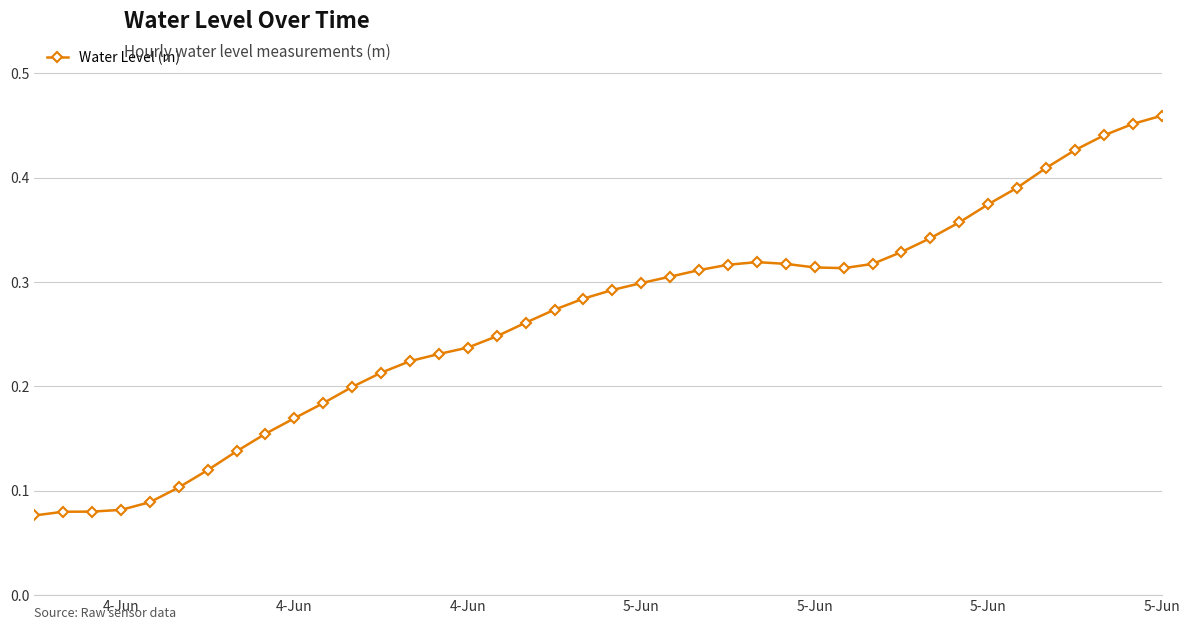

How many values are between 0 and 1?

40